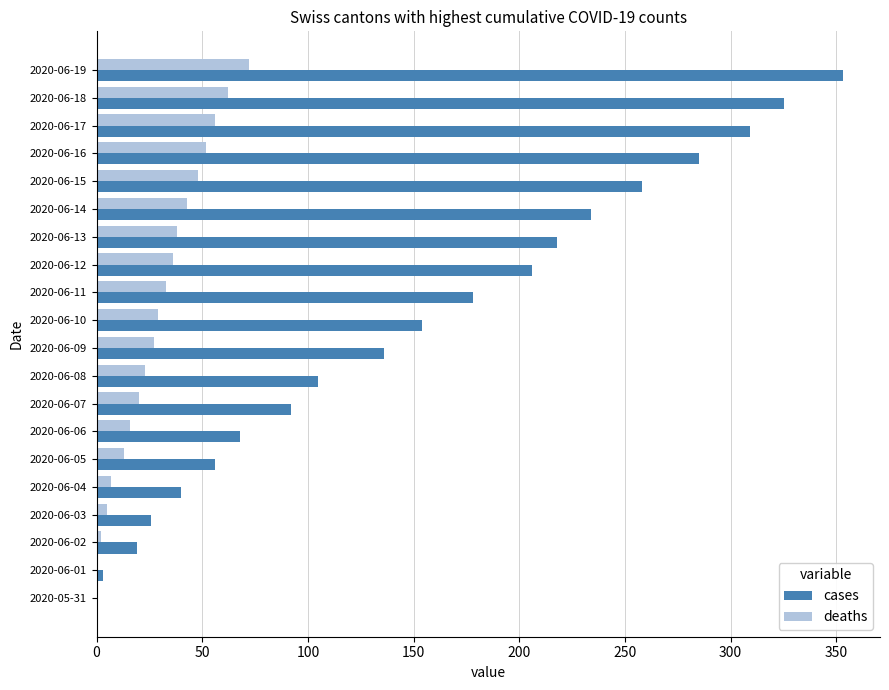

At which category is the sum across all series the highest?

2020-06-19